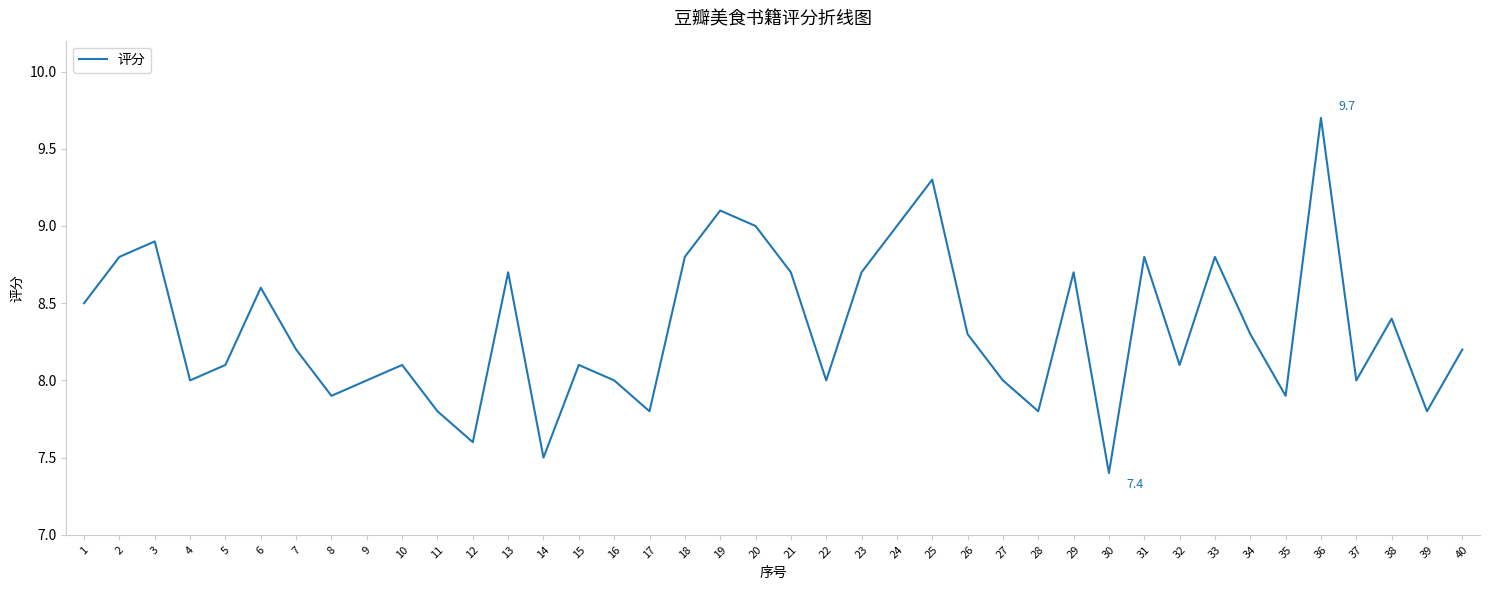

True or false: the data shows 8.0 at 22.

True